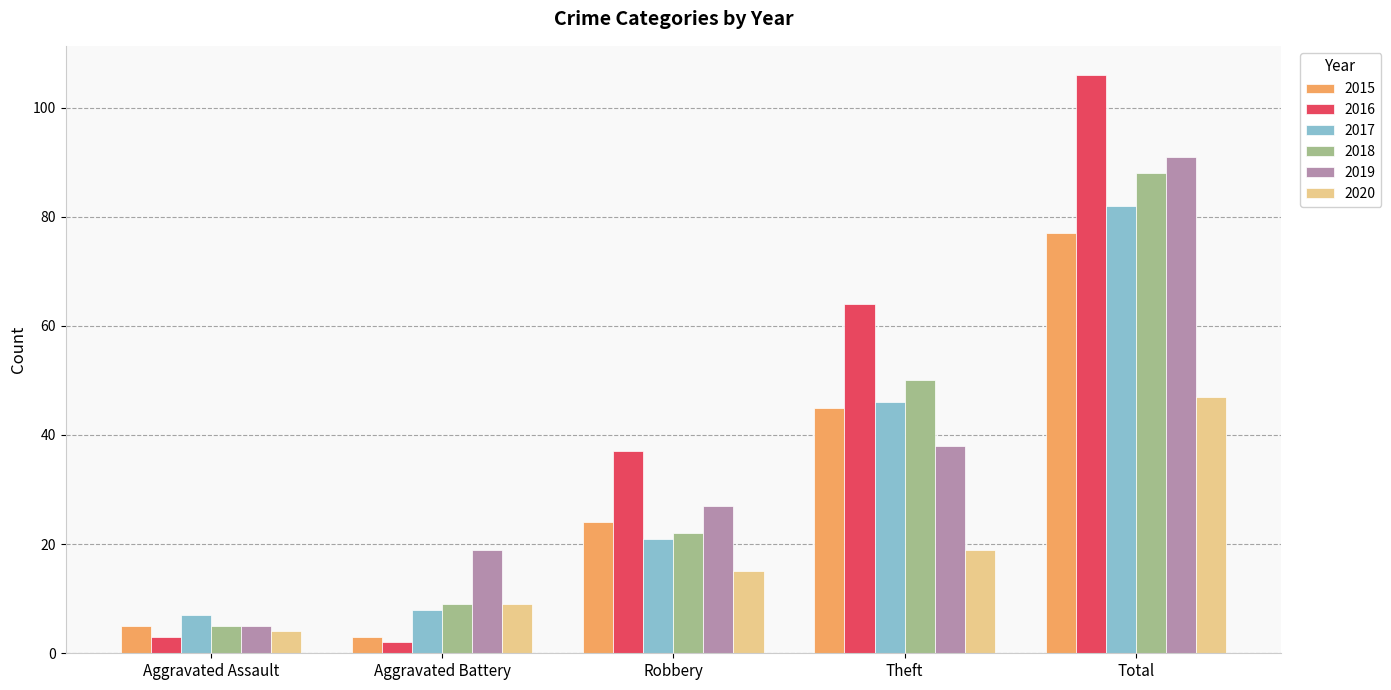

How many distinct data groups are displayed?

6